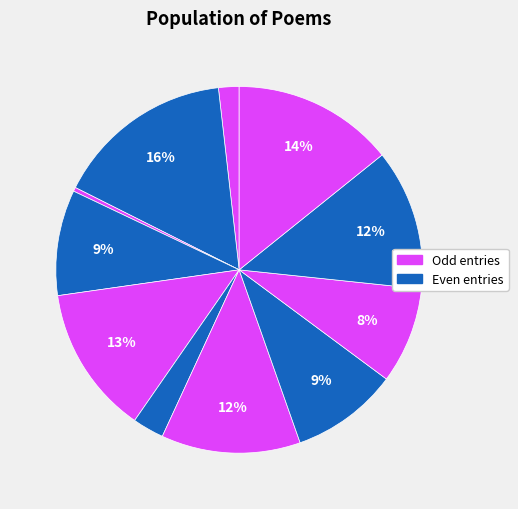

How many slices are in this pie chart?

11